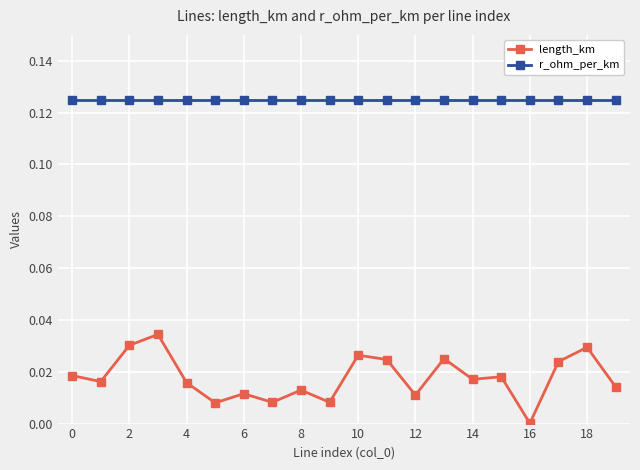

Which series has the largest total across all categories?

r_ohm_per_km